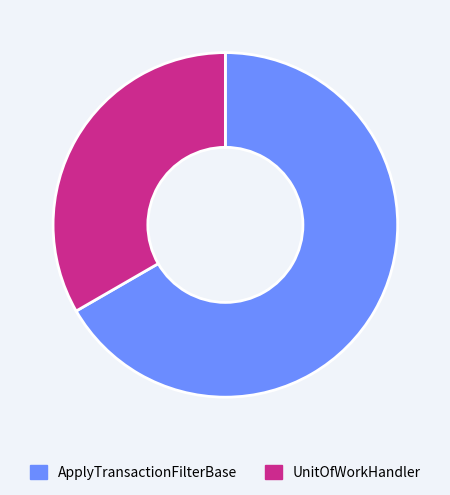

How many segments does this pie chart have?

2